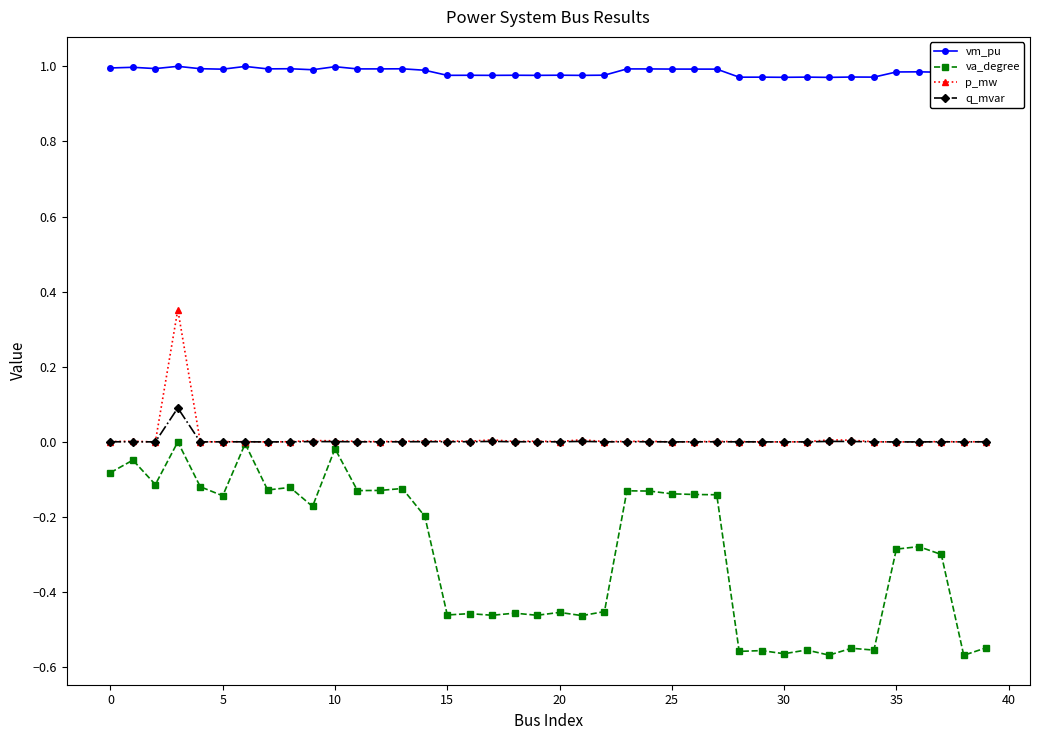

True or false: vm_pu and va_degree intersect in this chart.

False